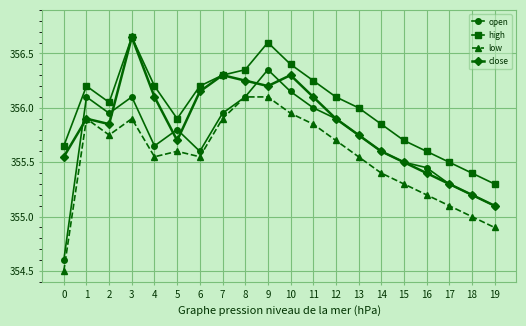

How many interior local valleys does the low series have?

3